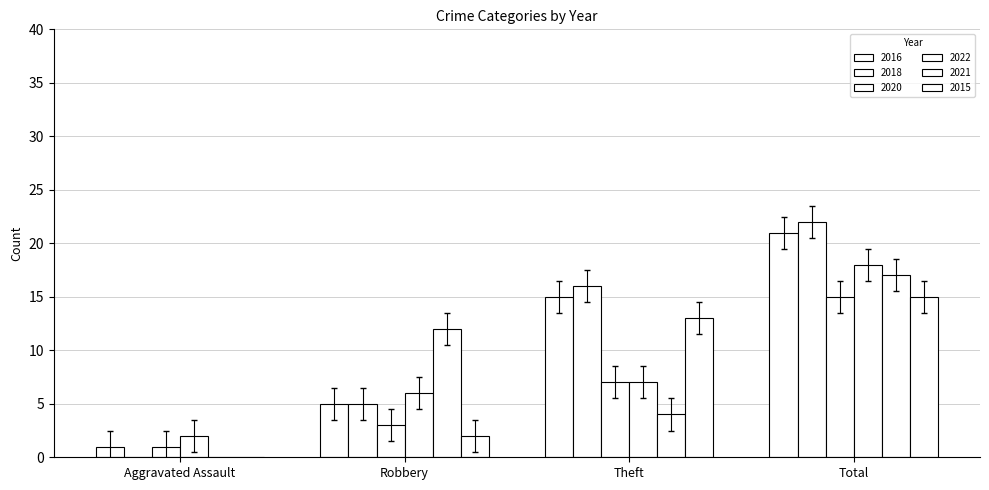

Count the number of categories in the chart.

4